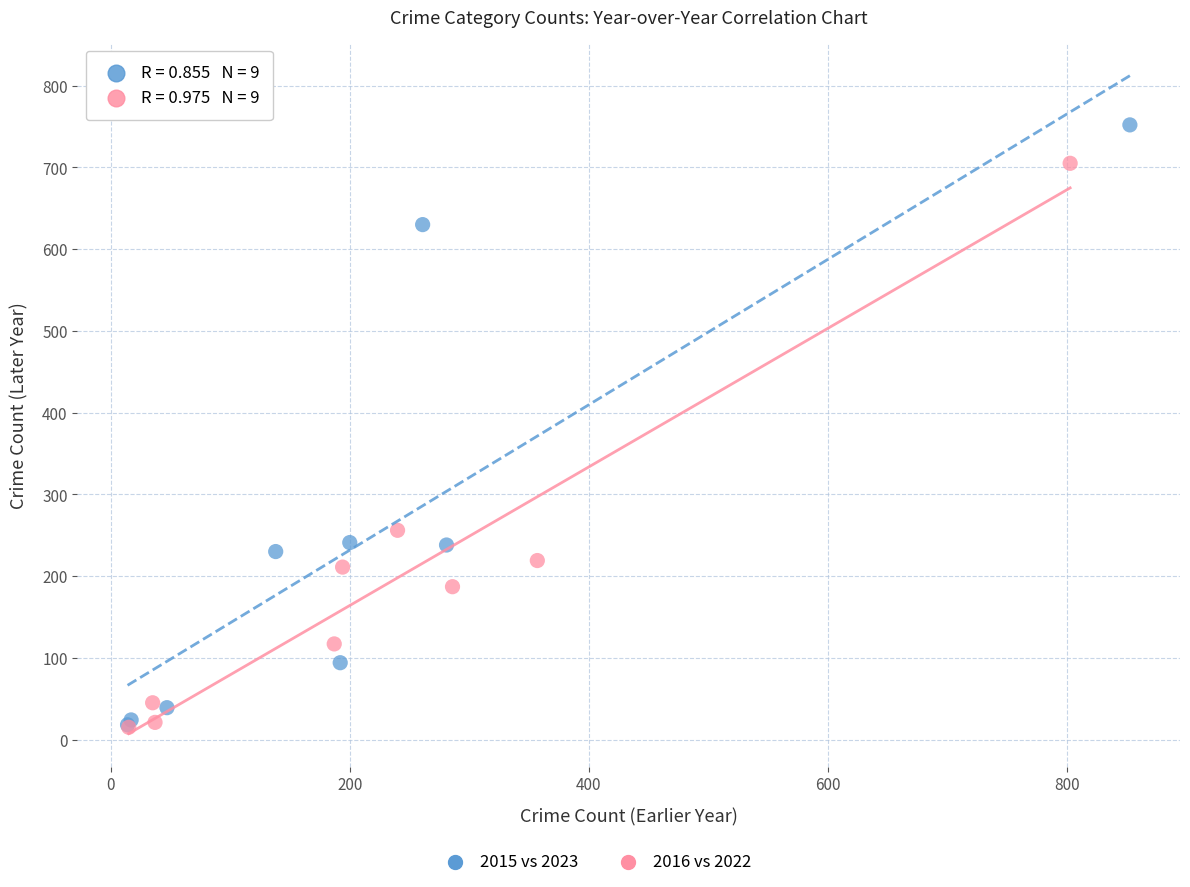

Which series reaches the maximum Y coordinate?

2015 vs 2023